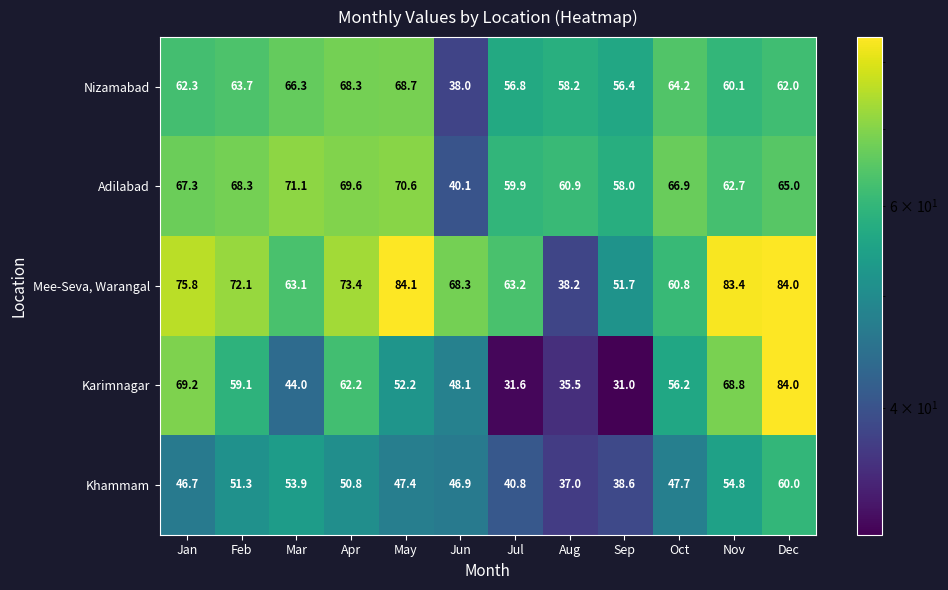

Rank the series at Feb from lowest to highest value.

Khammam, Karimnagar, Nizamabad, Adilabad, Mee-Seva, Warangal